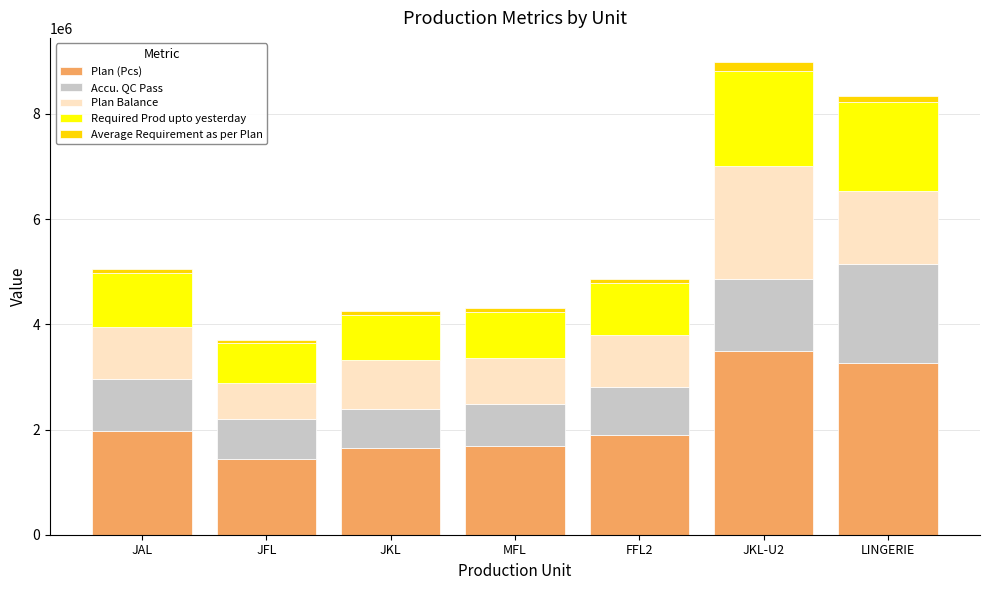

The Plan (Pcs) series shows 1679647 at MFL. True or false?

True